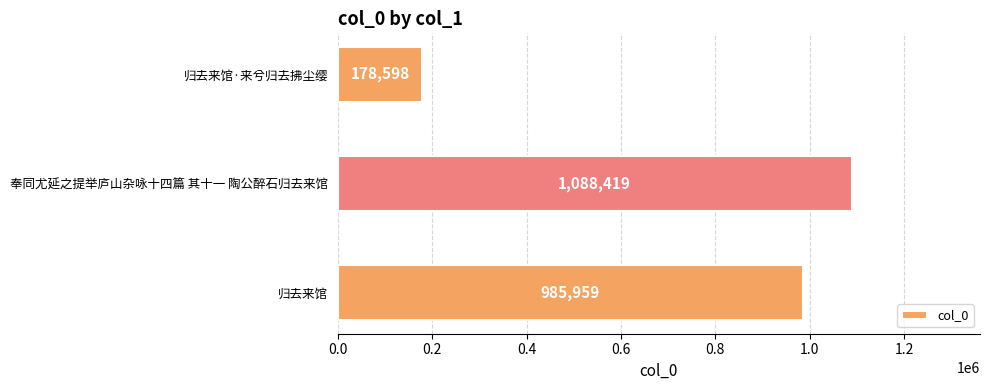

Are the bars horizontal?

Yes